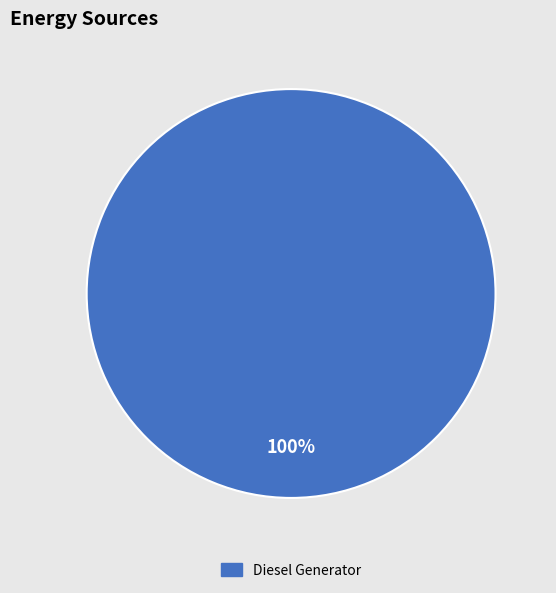

Is there a majority slice in this chart?

Yes